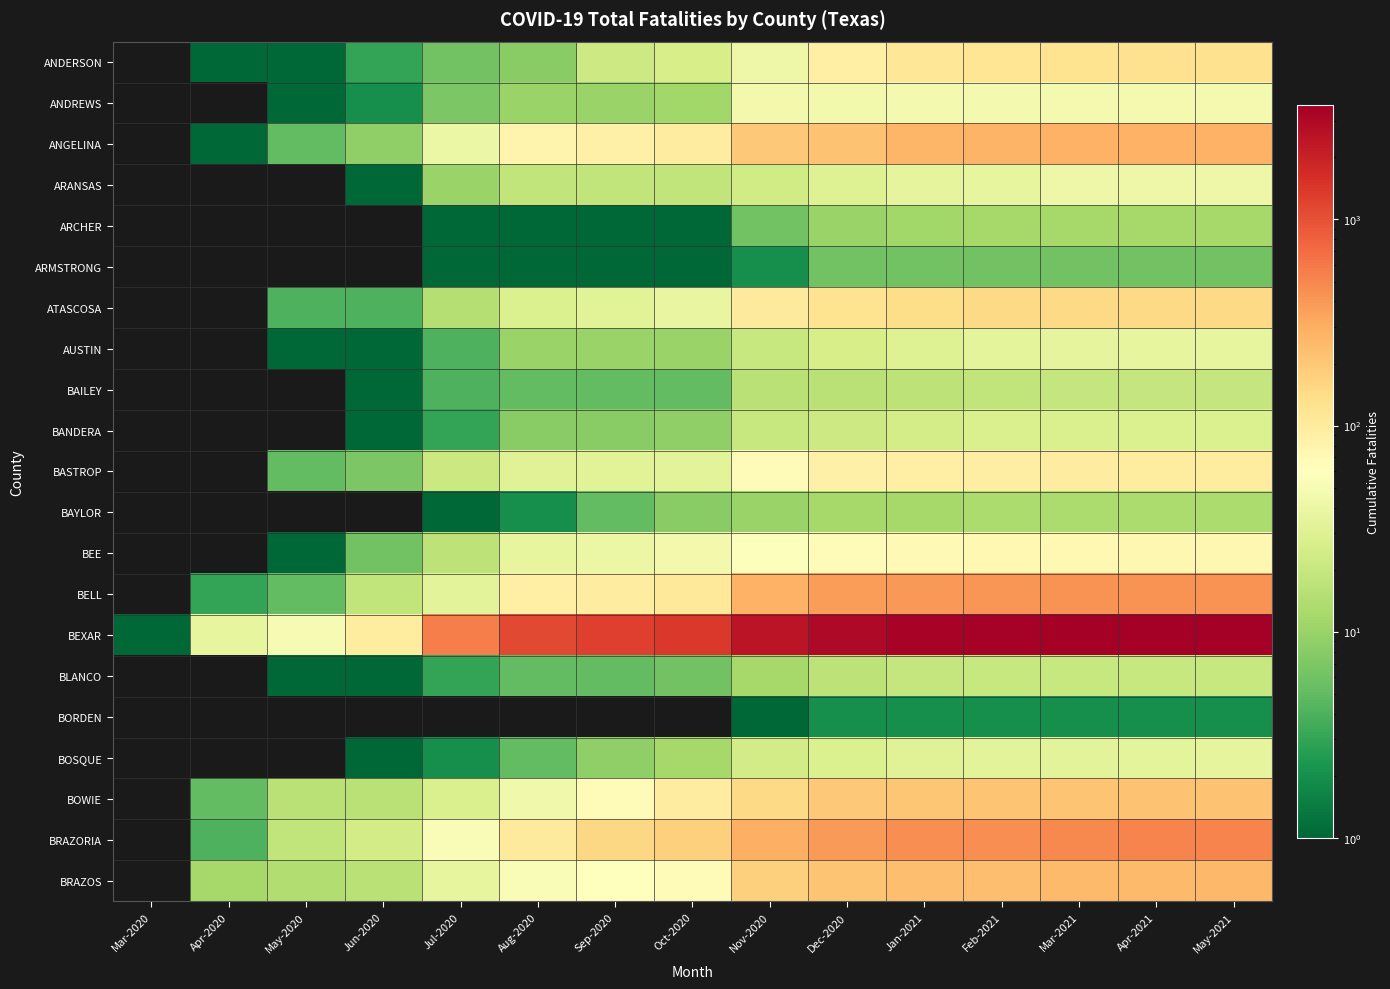

At how many categories does at least one series exceed 838?

10